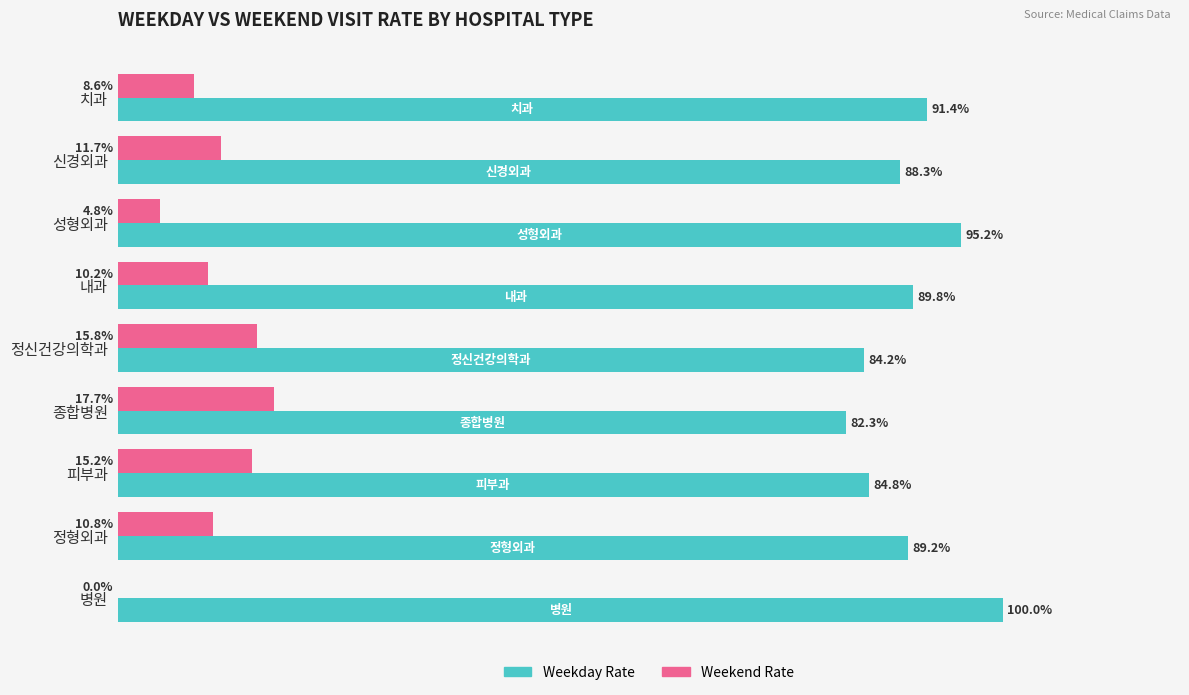

At which category does the chart reach its peak across all series?

병원